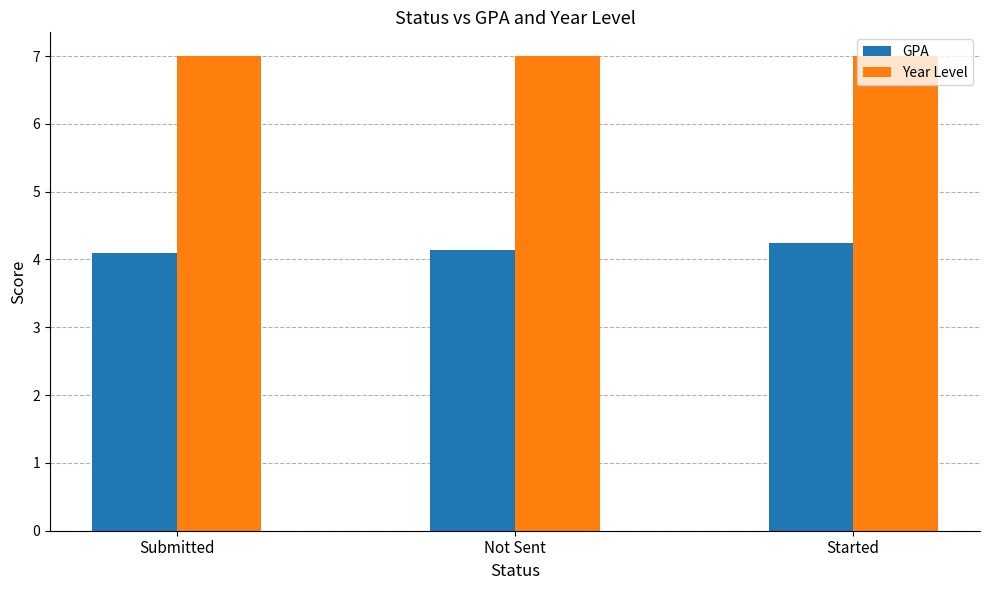

What is the label of the 2nd bar from the left?

Not Sent